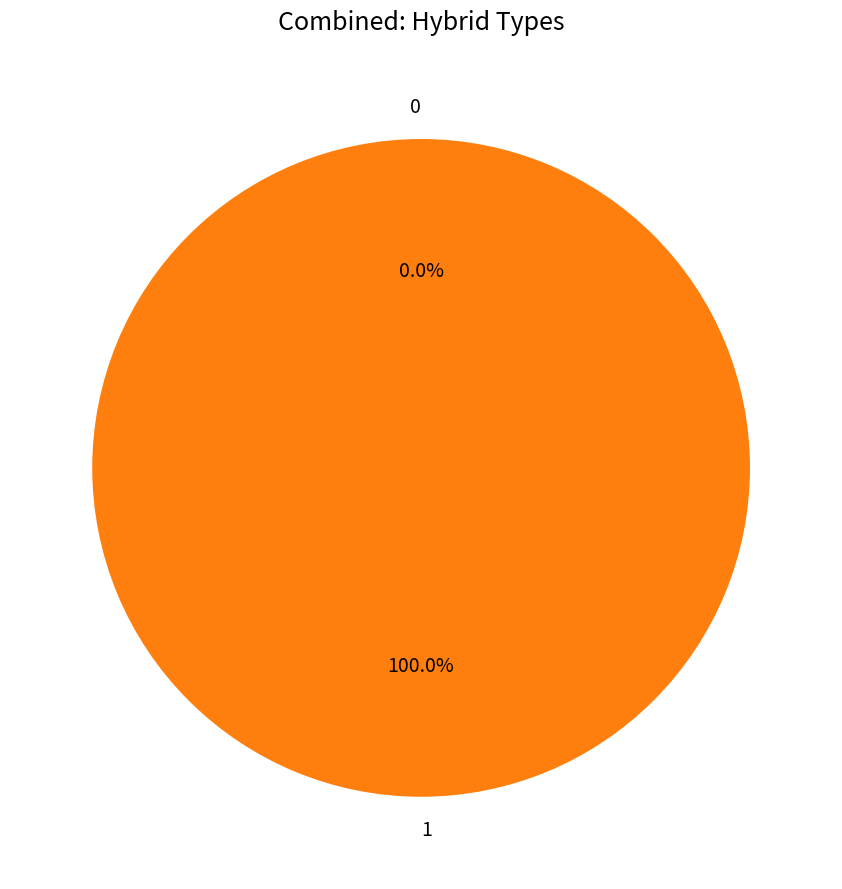

Is it true that 1 is 100% of the pie?

True